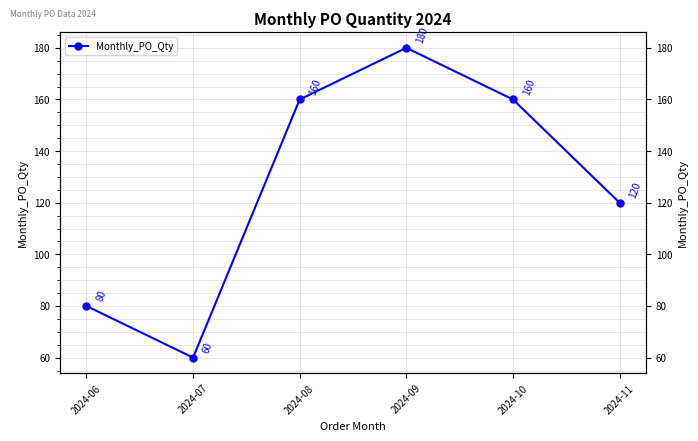

Which label corresponds to the smallest value in the chart?

2024-07